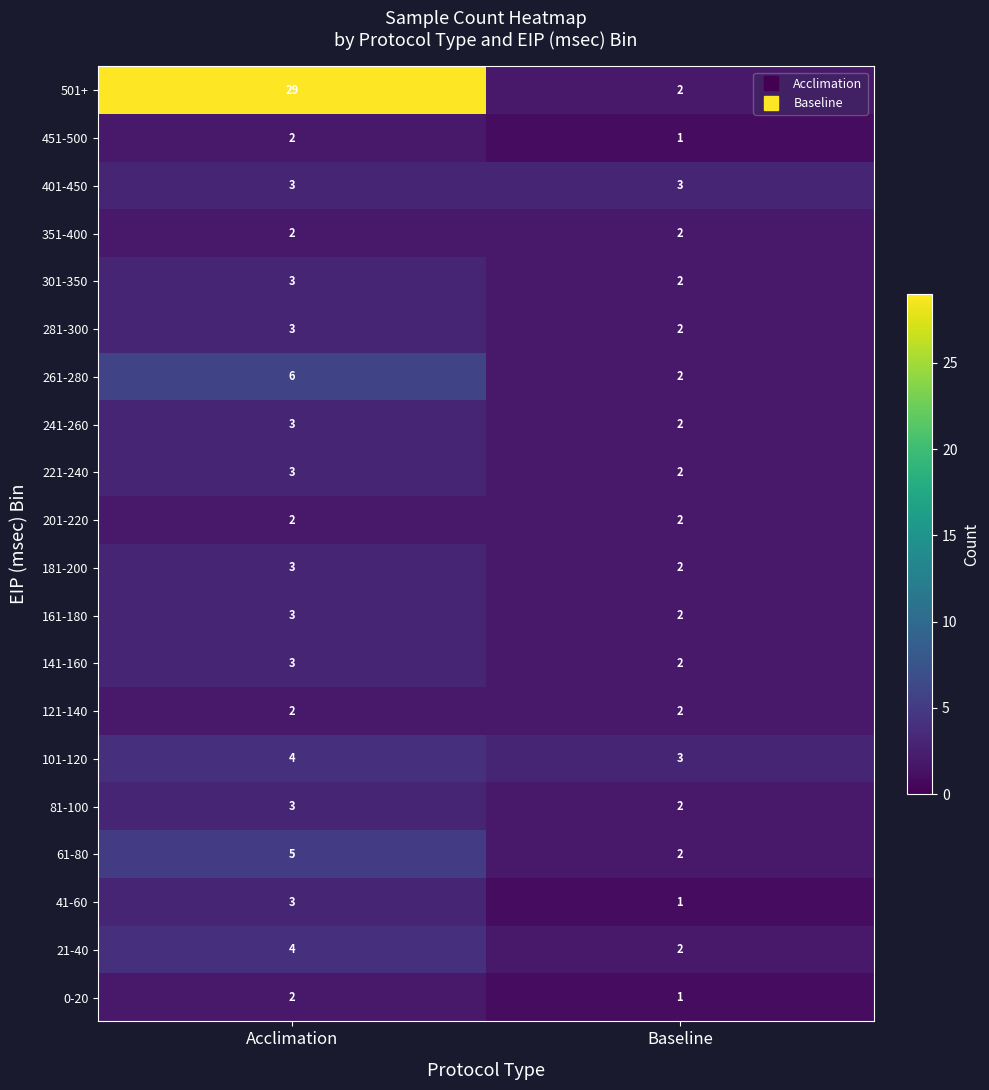

Where is 281-300 nearest to the value 2?

Baseline